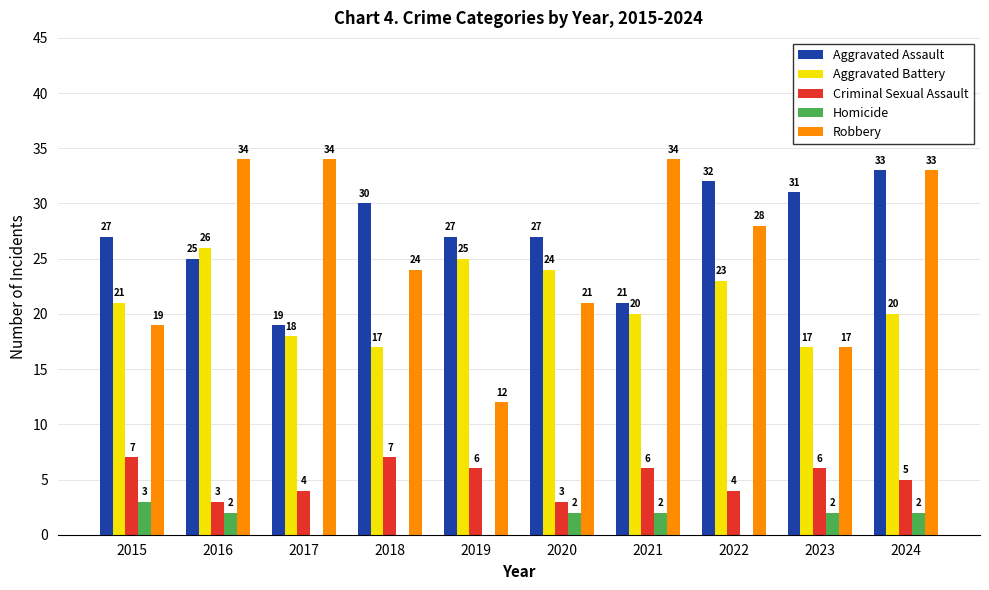

What is the maximum value shown in the chart?

34